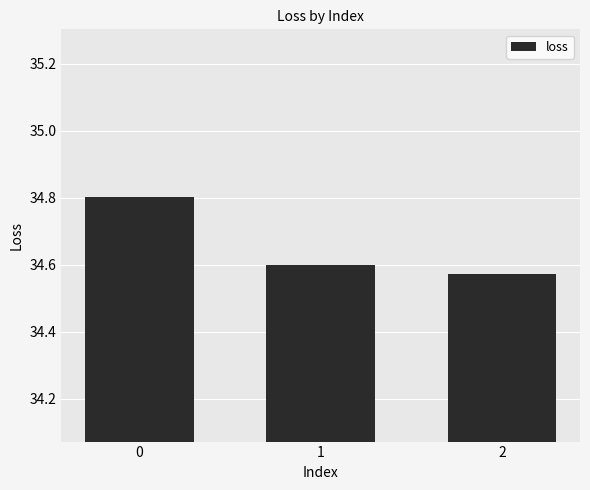

What is the value of the 1st bar from the left?

34.8